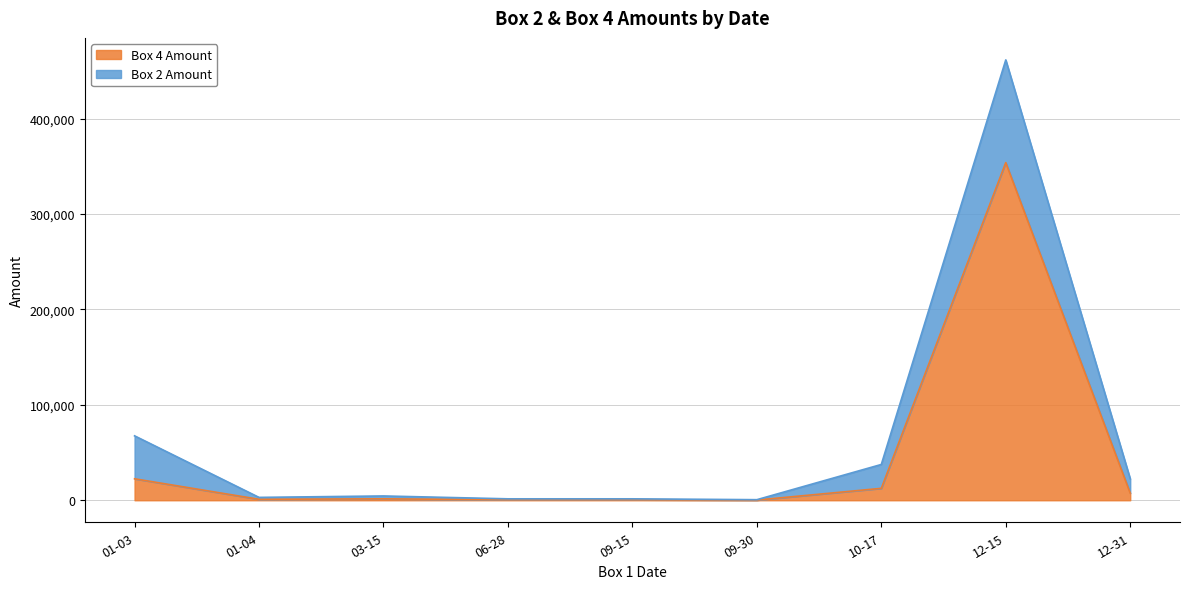

Between 2022-09-15 and 12, which series saw the biggest shift?

Box 2 Amount